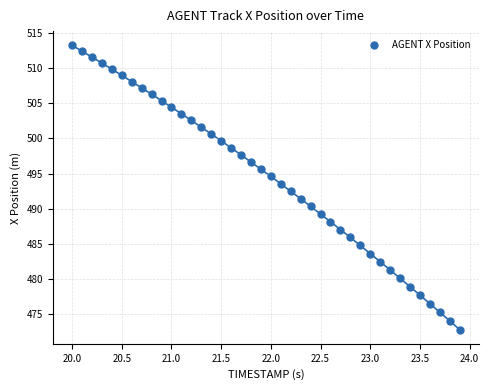

What is the range of X values (max minus min)?

3.9